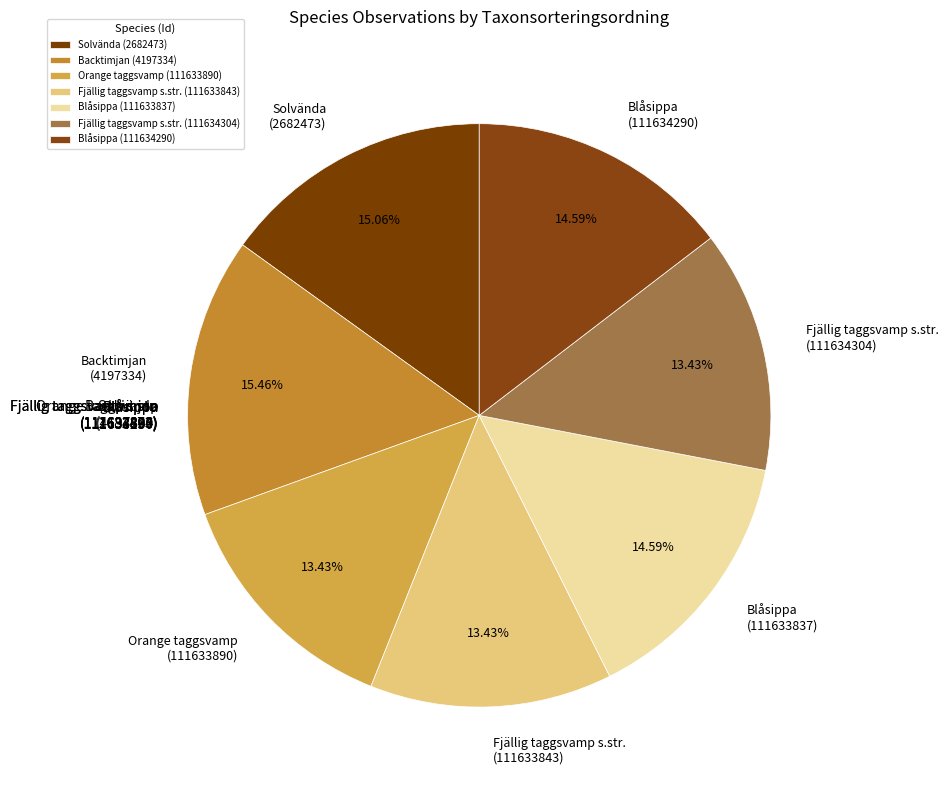

To the nearest percent, what is the average slice percentage?

14%